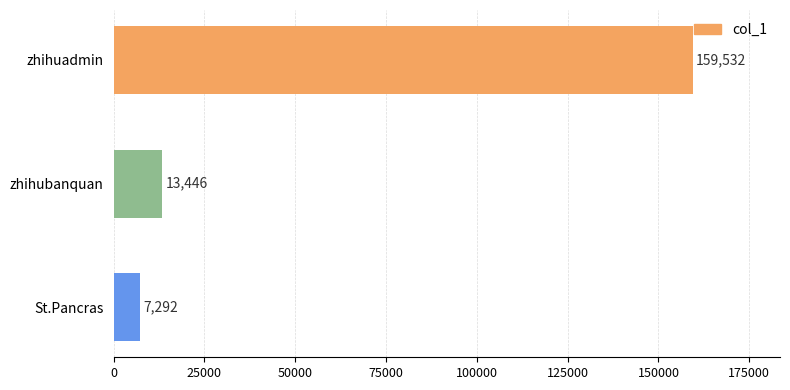

Approximately how many times larger is the value at zhihuadmin compared to zhihubanquan?

11.9